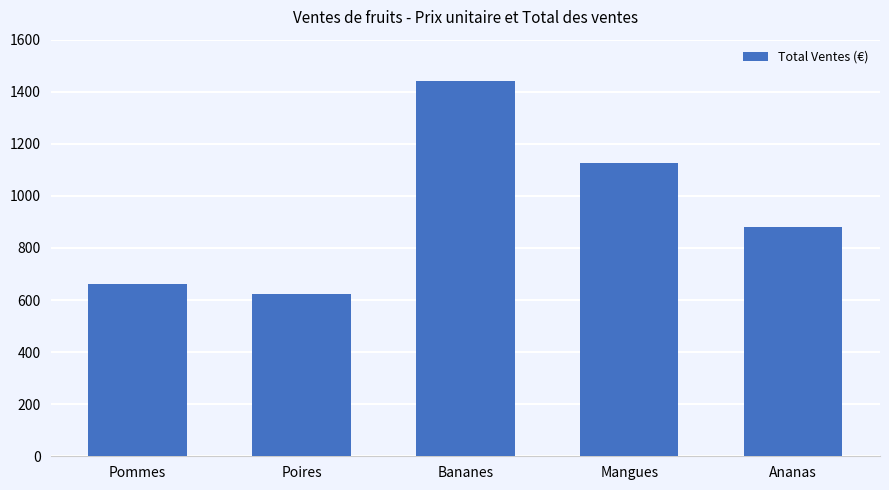

What is the label of the 5th bar from the left?

Ananas